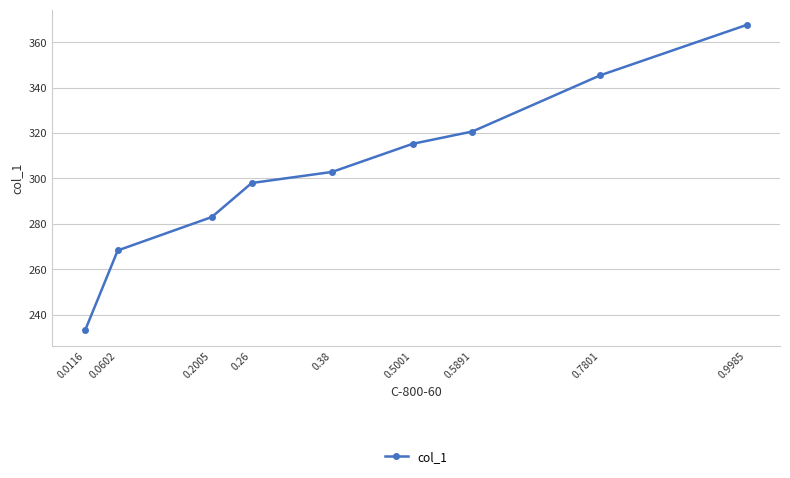

The chart shows a value of 444.1 at 0.2005. True or false?

False